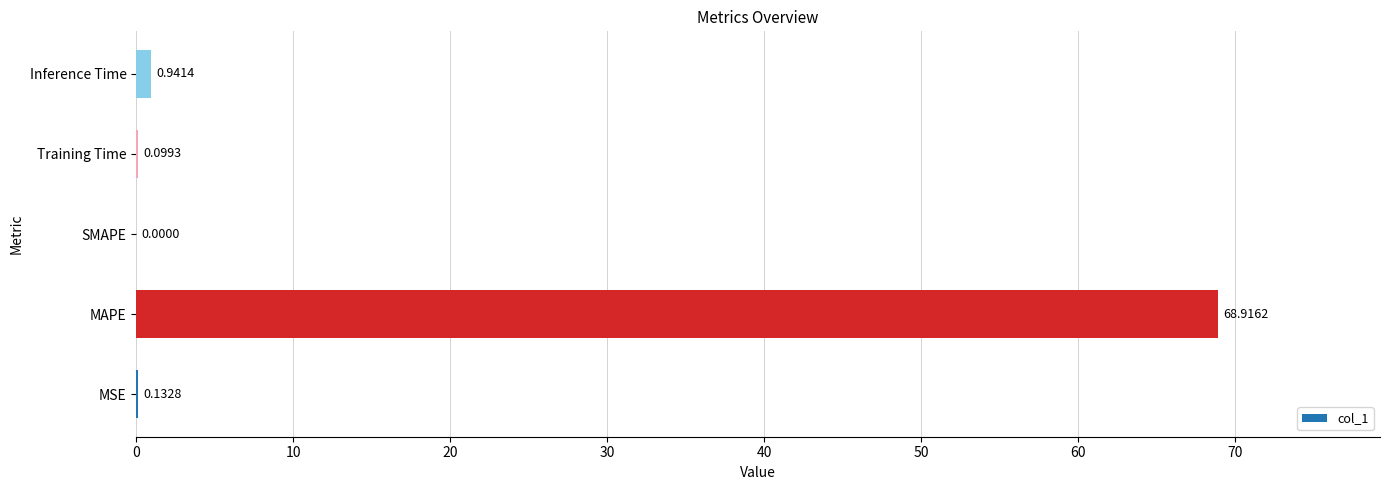

How many categories are shown in the chart?

5